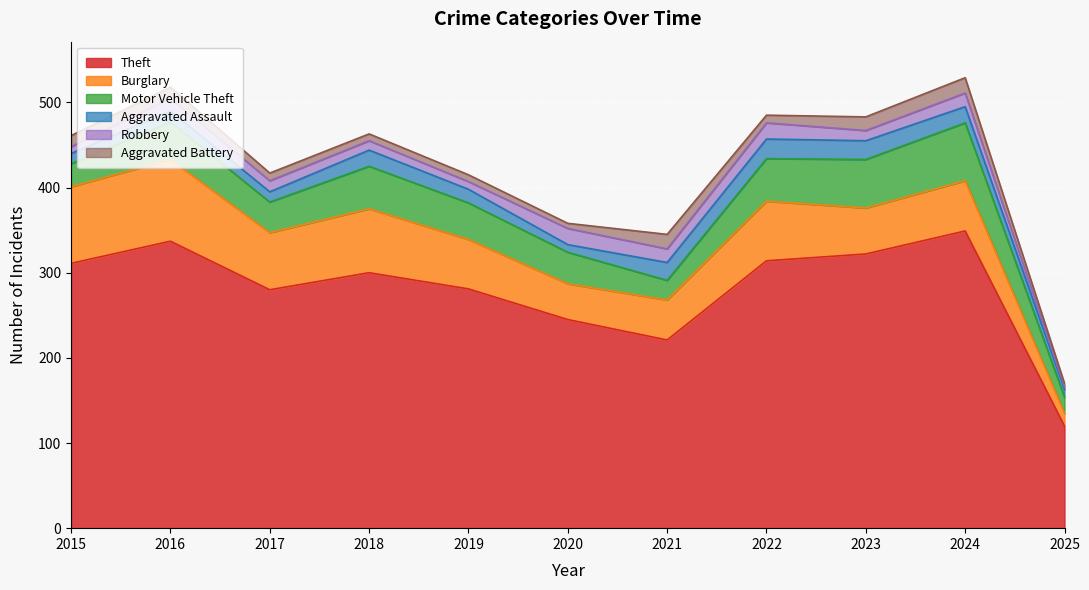

The Aggravated Assault series shows 9 at 2020. True or false?

True